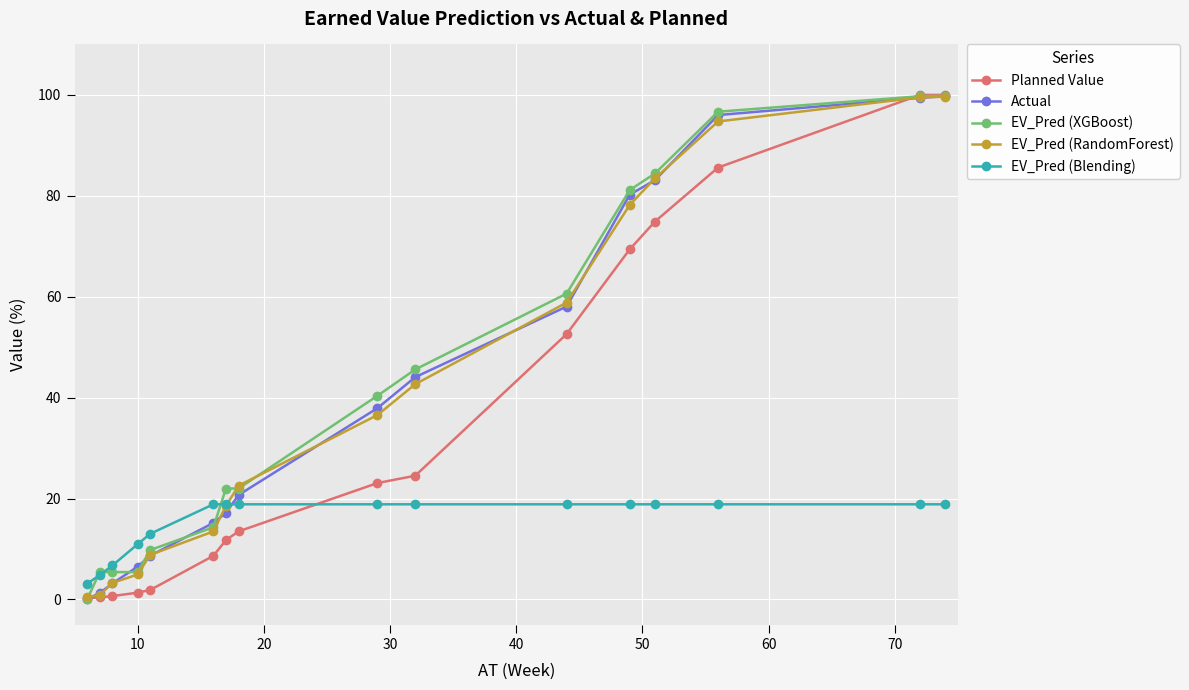

What is the maximum value shown in the chart?

100.0